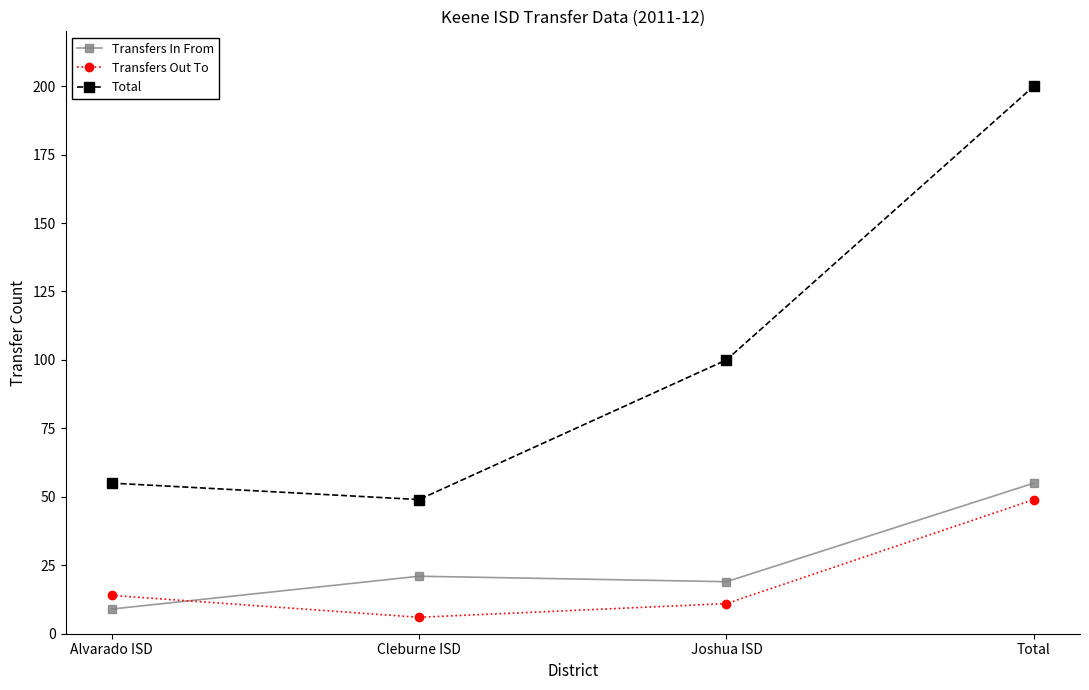

What is the difference between the second highest and second lowest values in the Transfers Out To series?

3